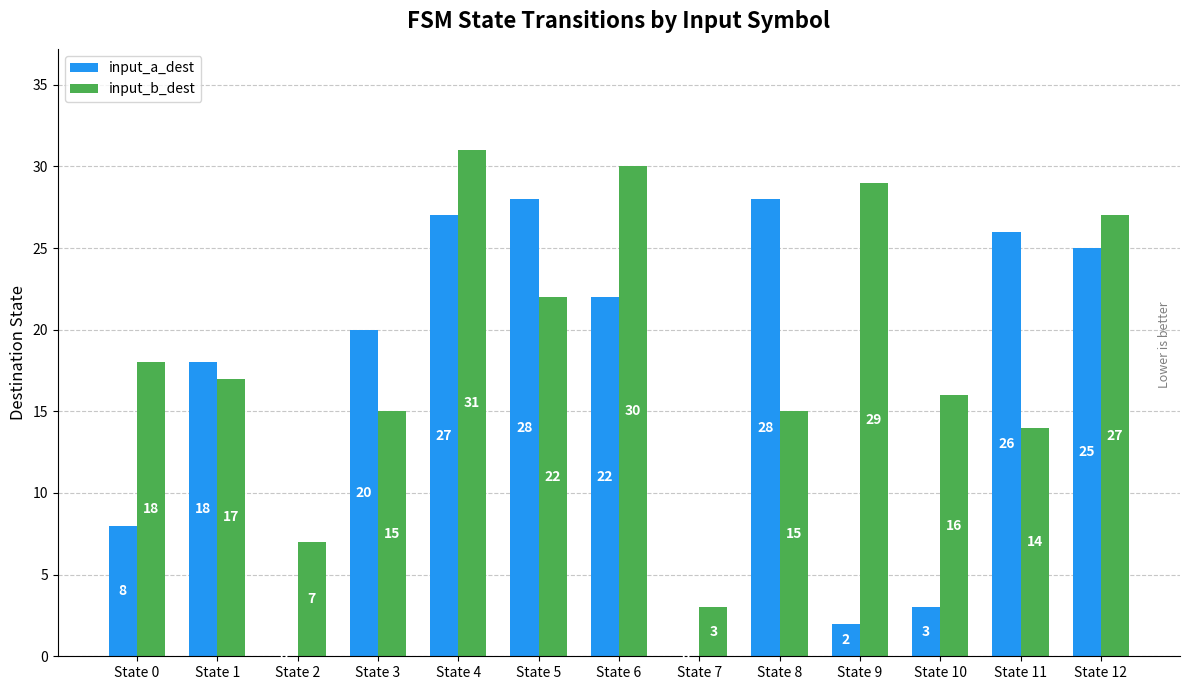

How many groups of bars are there?

13